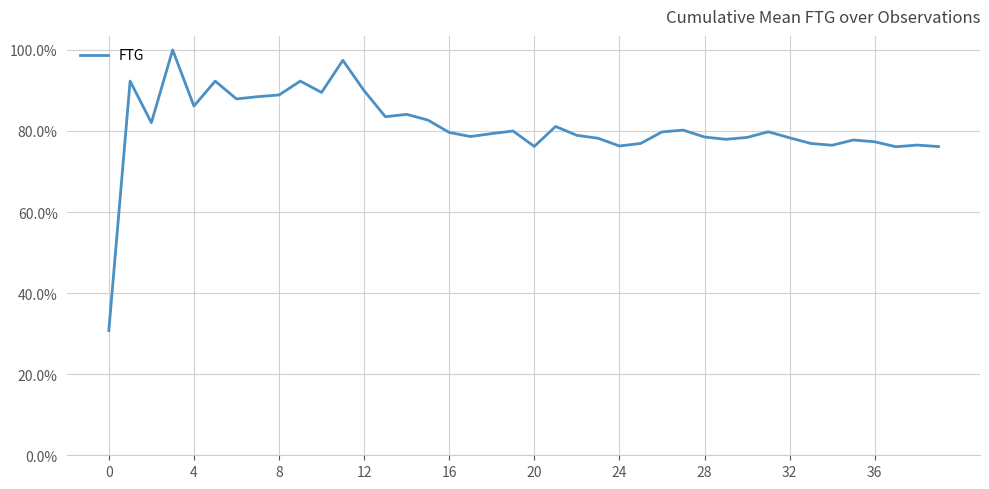

What is the average value?

81.1